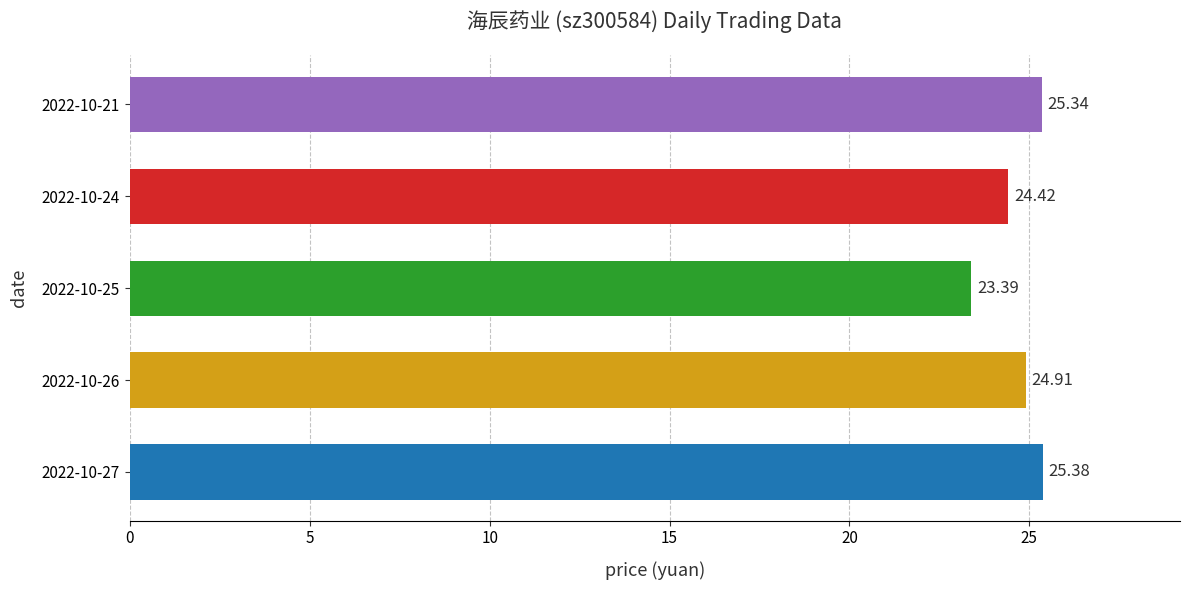

What is the minimum value shown in the chart?

23.4